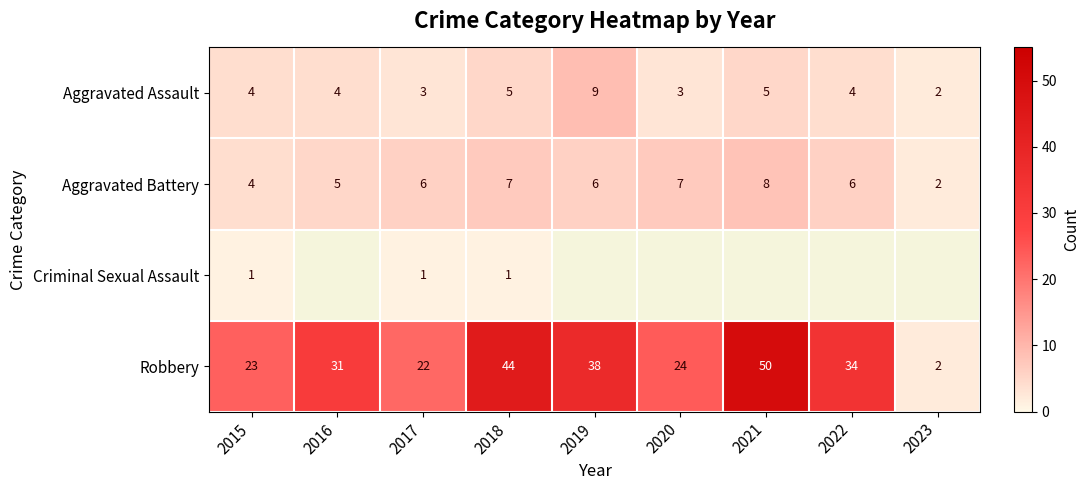

What is the average value of the Aggravated Assault series?

4